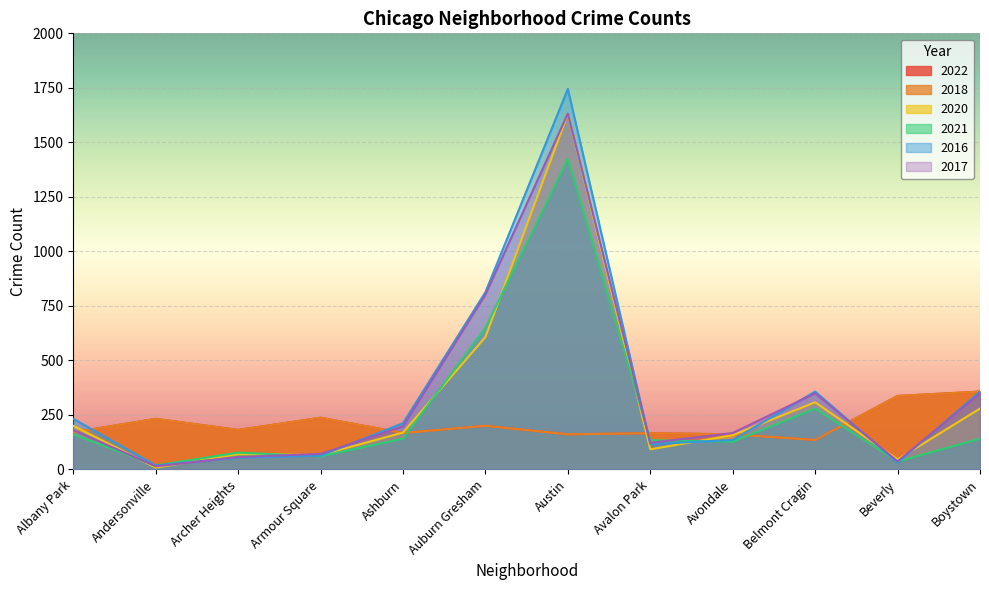

Which series has the largest total across all categories?

2016